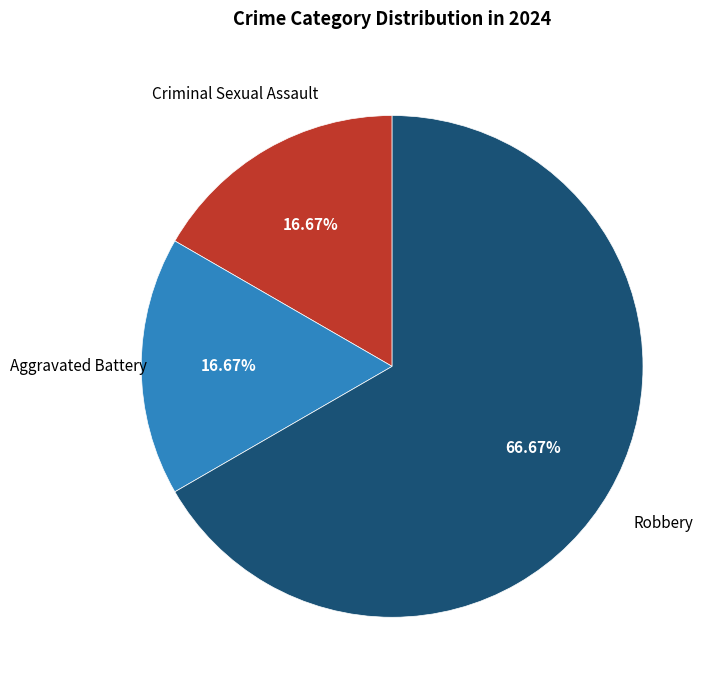

Is there a majority slice in this chart?

Yes